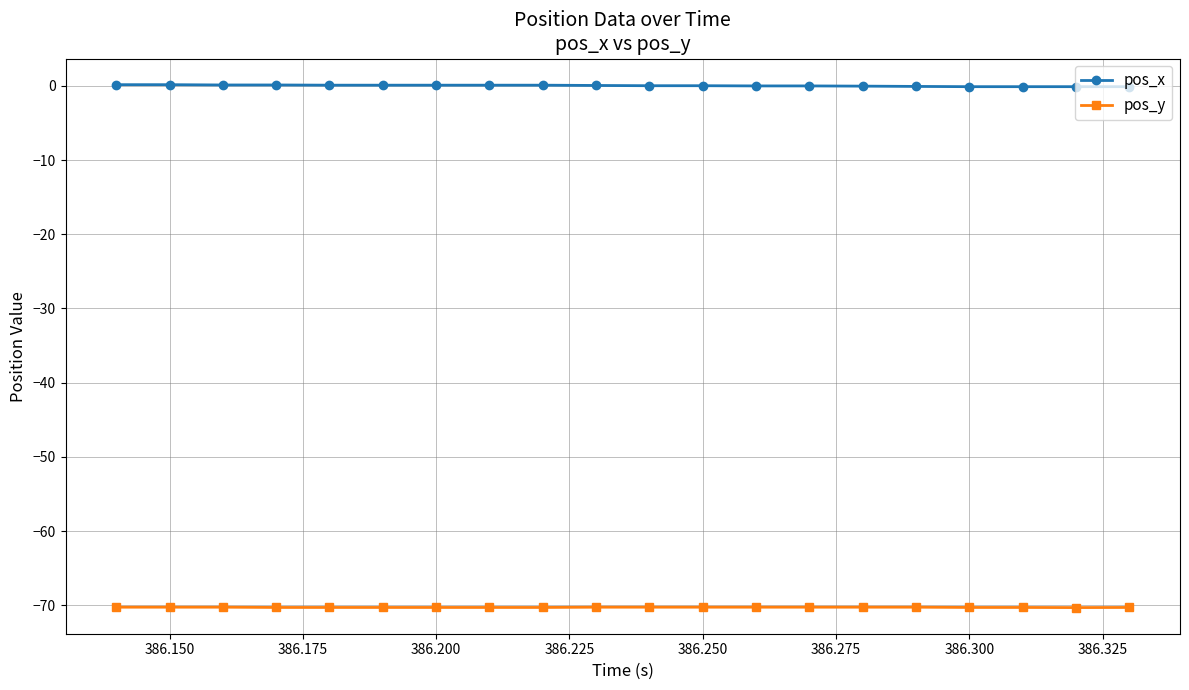

Rank the series by their average value, from lowest to highest.

pos_y, pos_x